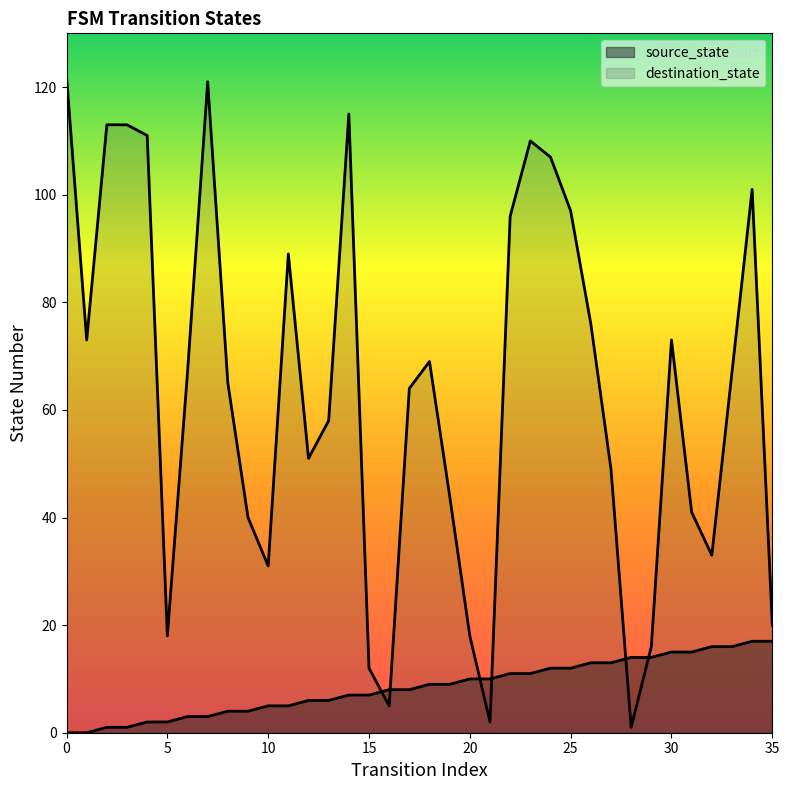

Is the value of source_state at 9 greater than the value of destination_state at 27?

No